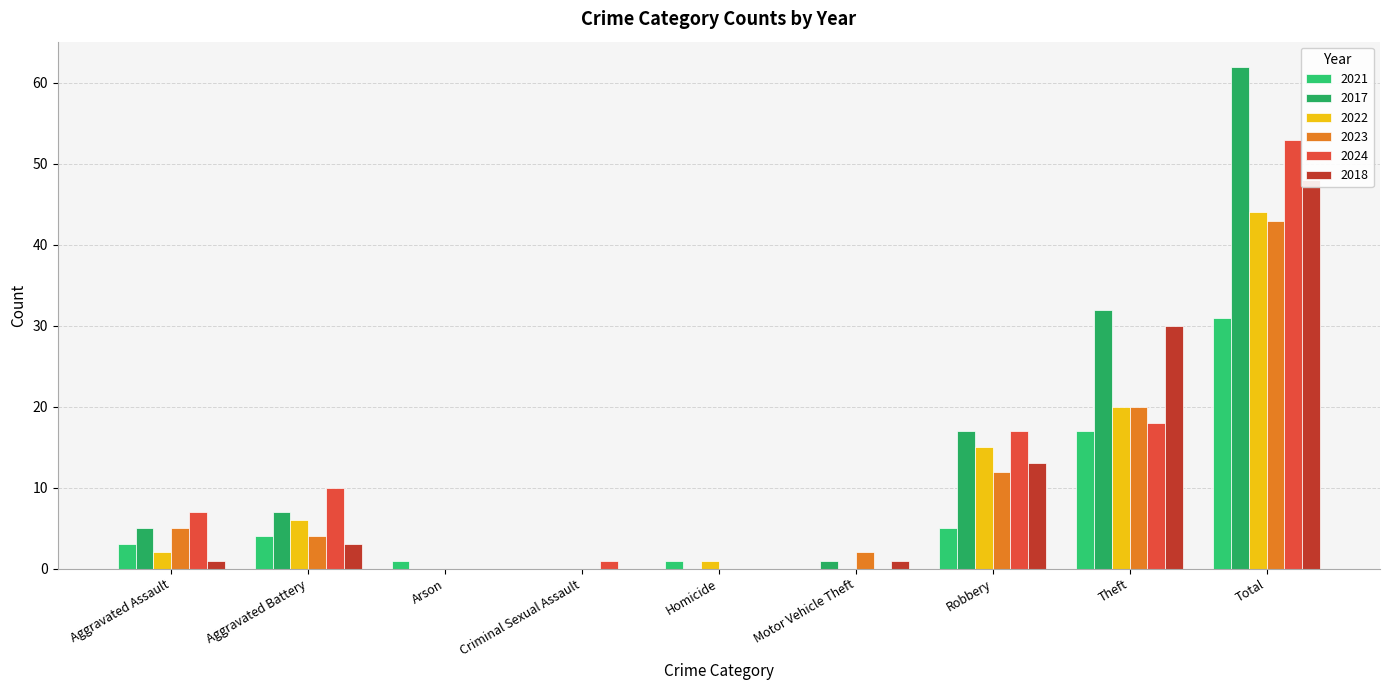

Is it true that 2024 equals 17 at Aggravated Battery?

False